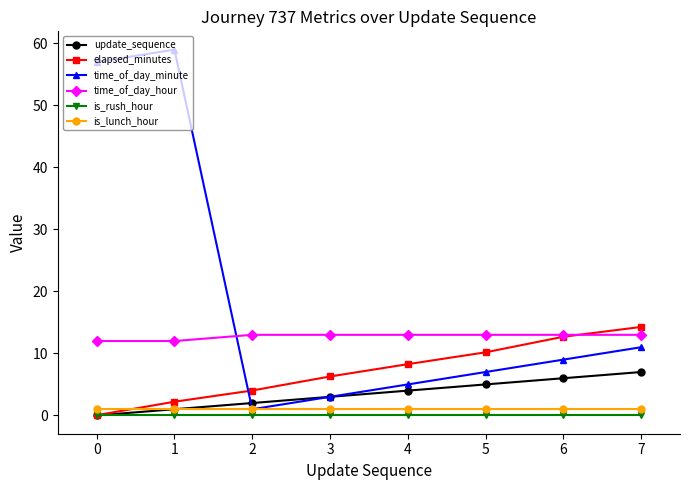

Does the chart have visible grid lines?

No